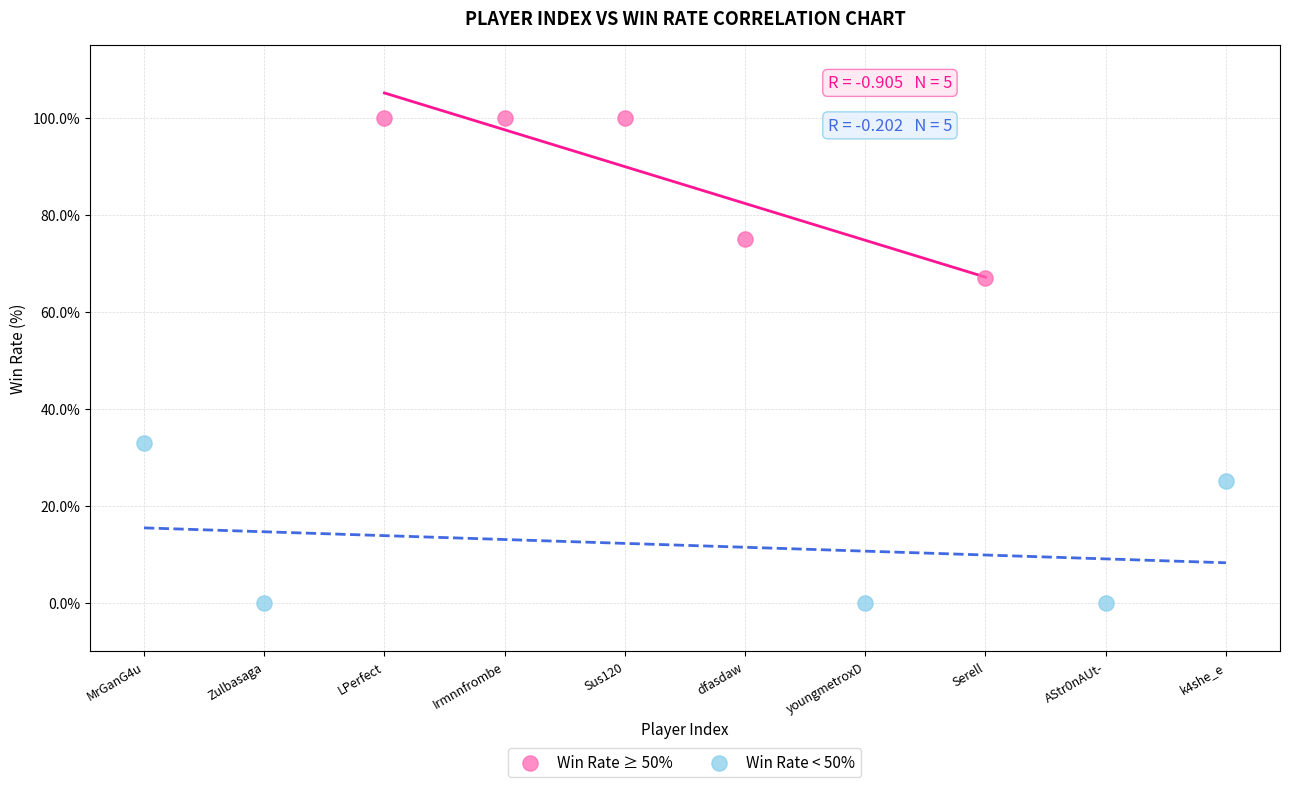

Which series contains the lowest Y value?

Win Rate < 50%